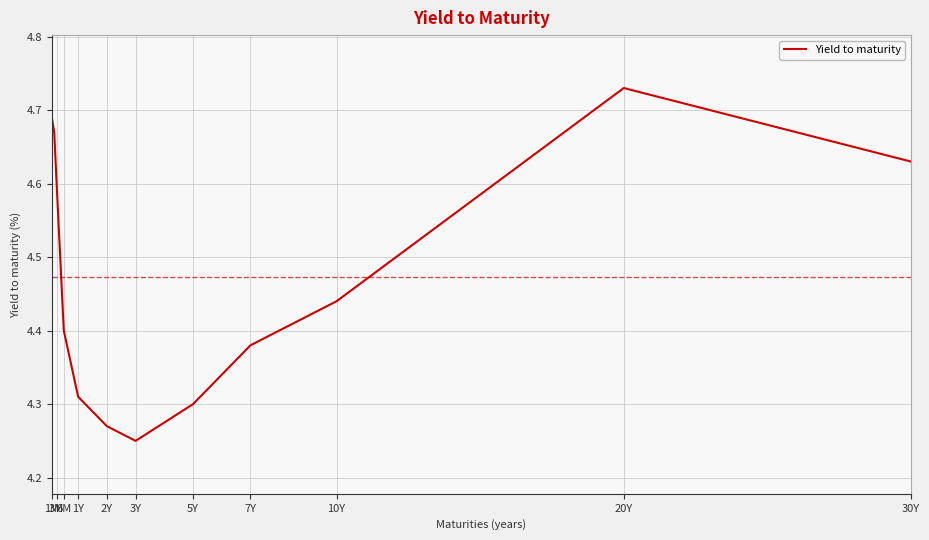

What is the difference between the maximum and minimum values?

0.5